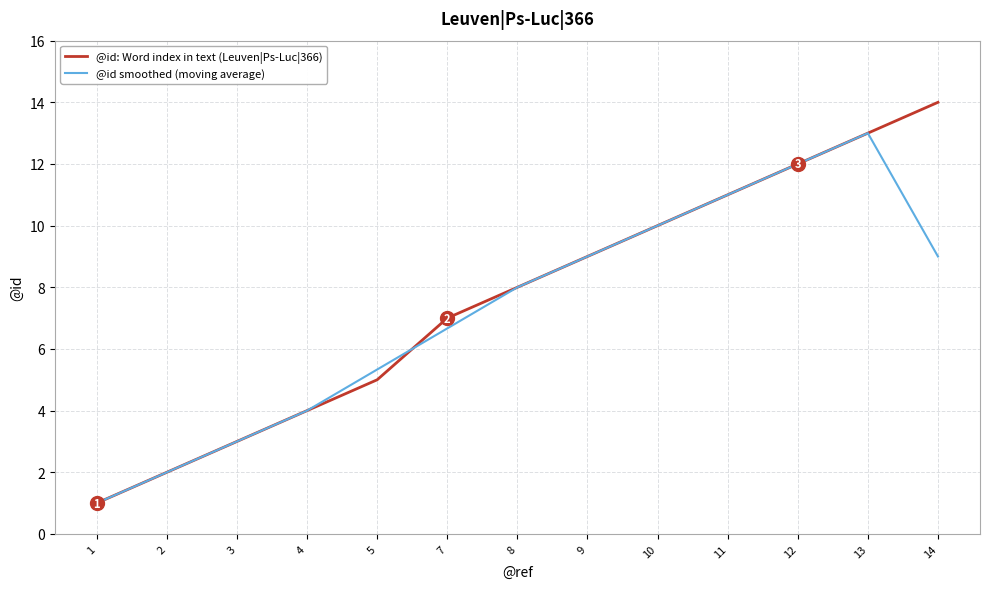

Which series has the largest range (max minus min)?

@id: Word index in text (Leuven|Ps-Luc|366)